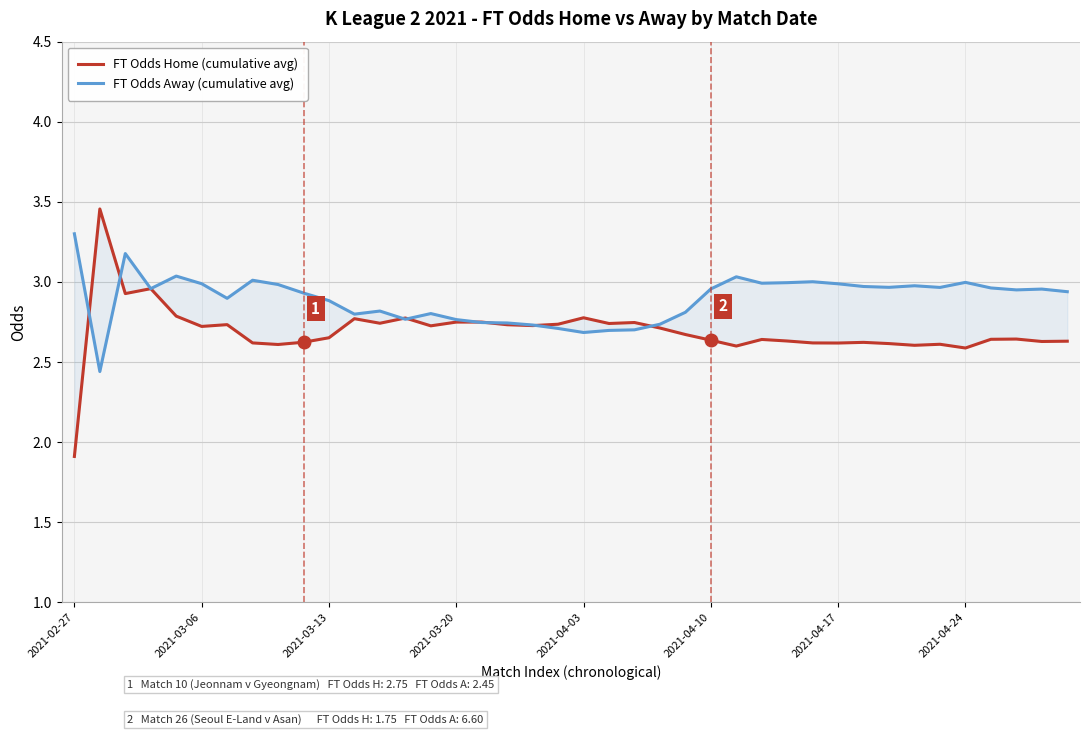

How many times do FT Odds Away (cumulative avg) and FT Odds Home (cumulative avg) cross each other?

8